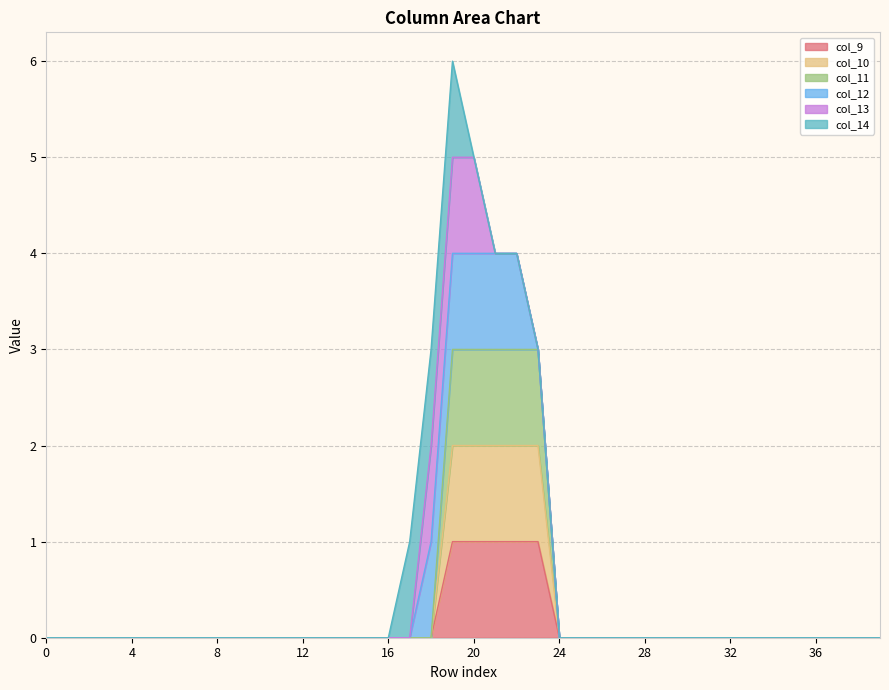

True or false: col_9 has more than 1 interior local peaks.

False